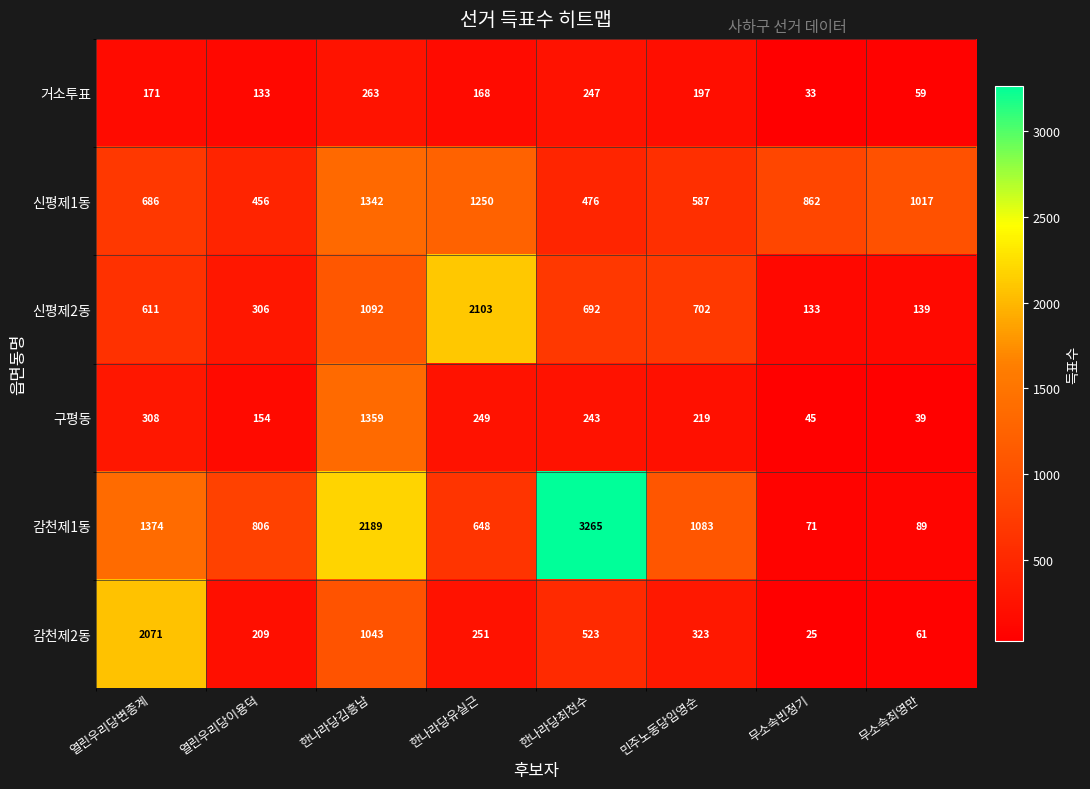

Is it true that 신평제1동 equals 476 at 한나라당최천수?

True